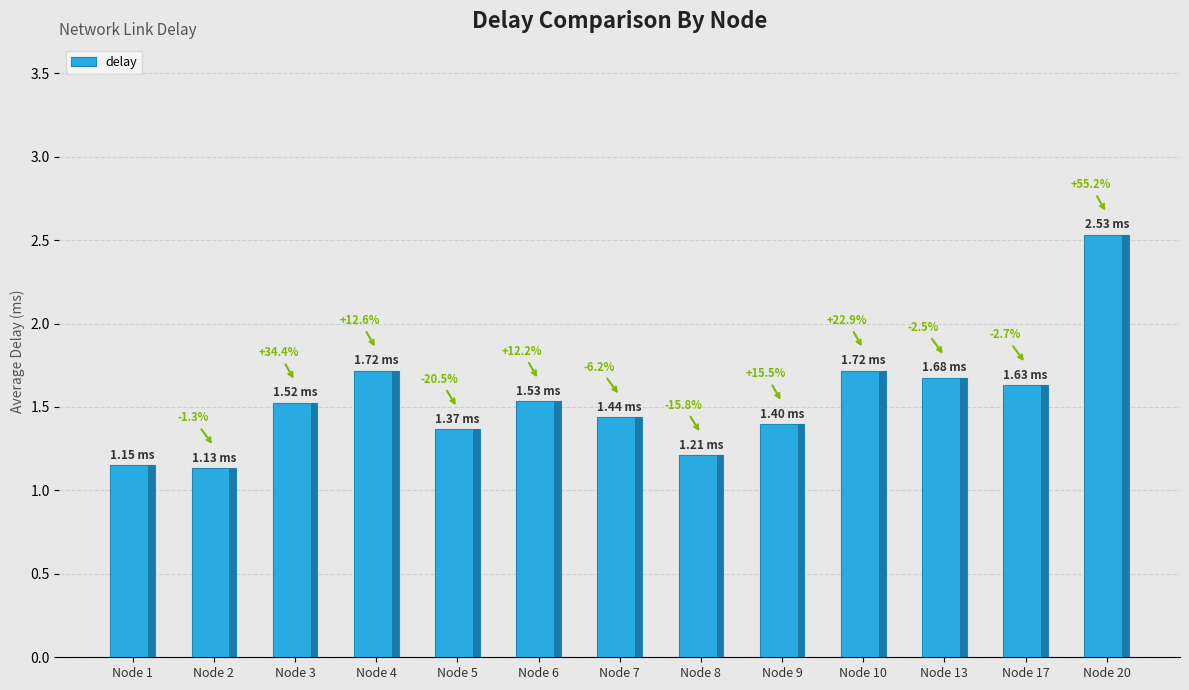

Which category has the lowest value across all series?

Node 2